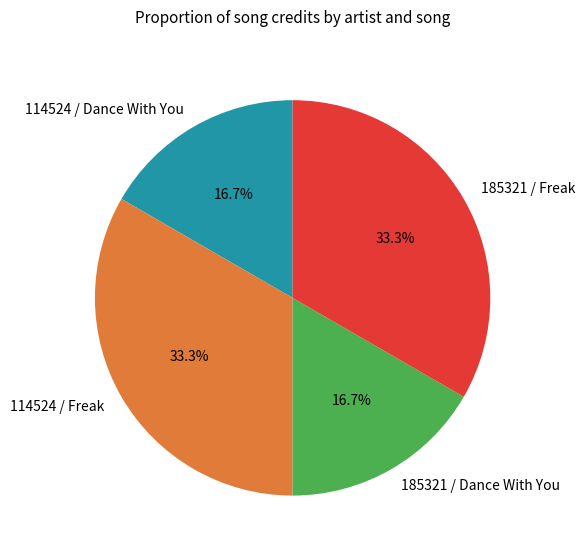

How much of the chart is everything except 185321 / Freak?

66.7%